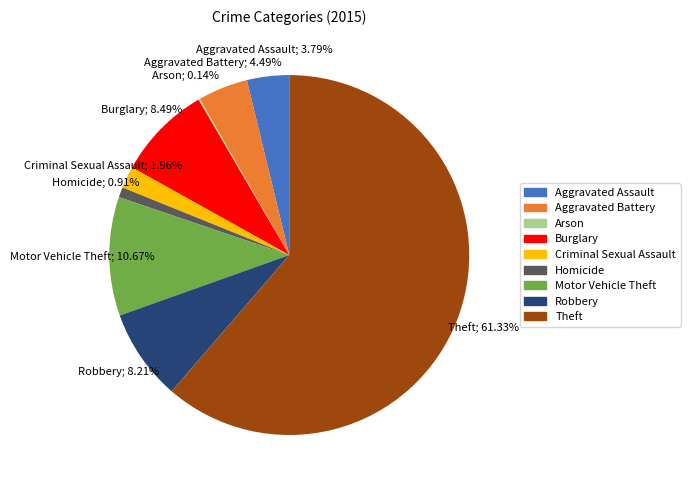

Approximately how many times larger is the value at Aggravated Battery compared to Aggravated Assault?

1.2